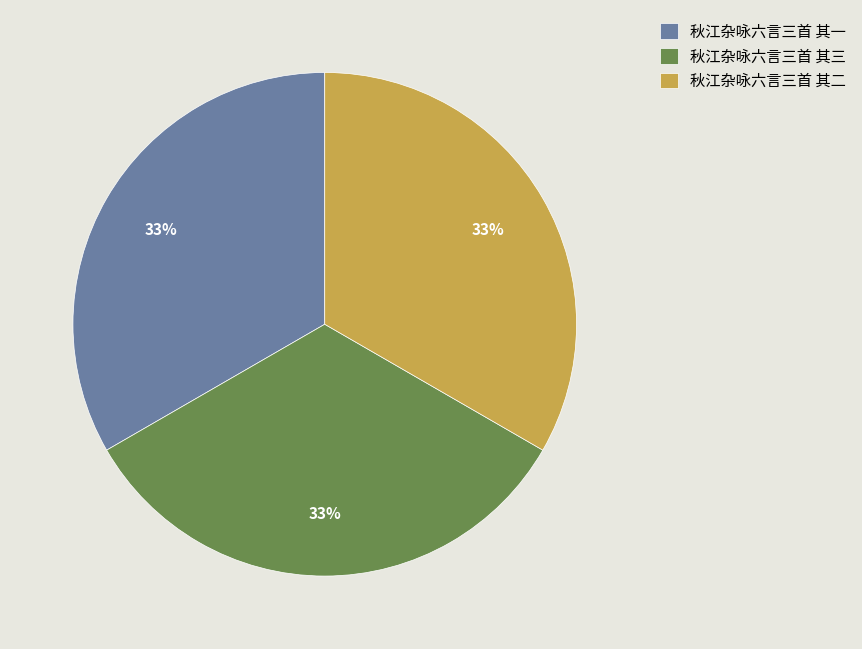

How many slices are in this pie chart?

3